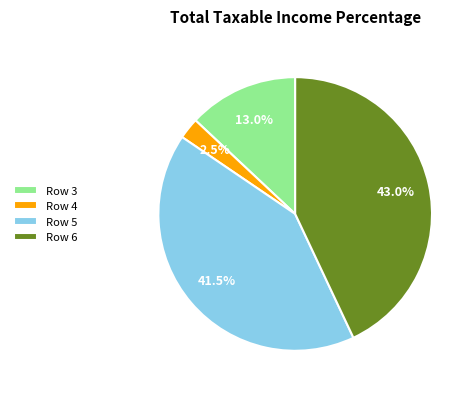

Does Row 4 represent more than half of the total?

No